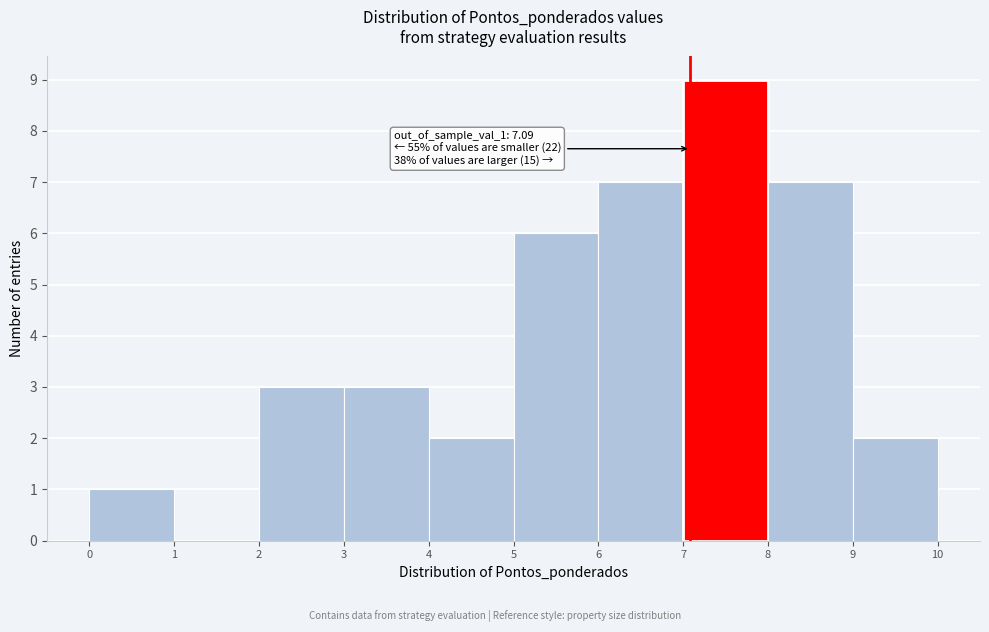

Which range on the x-axis has the tallest bar?

7 to 8